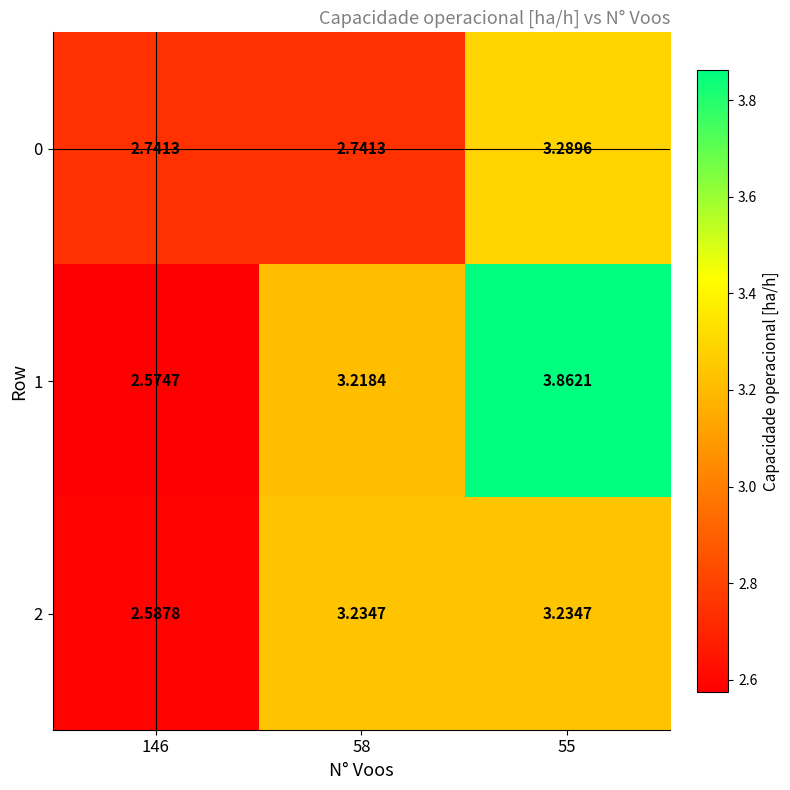

What is the difference between the highest and lowest values at 58?

0.5